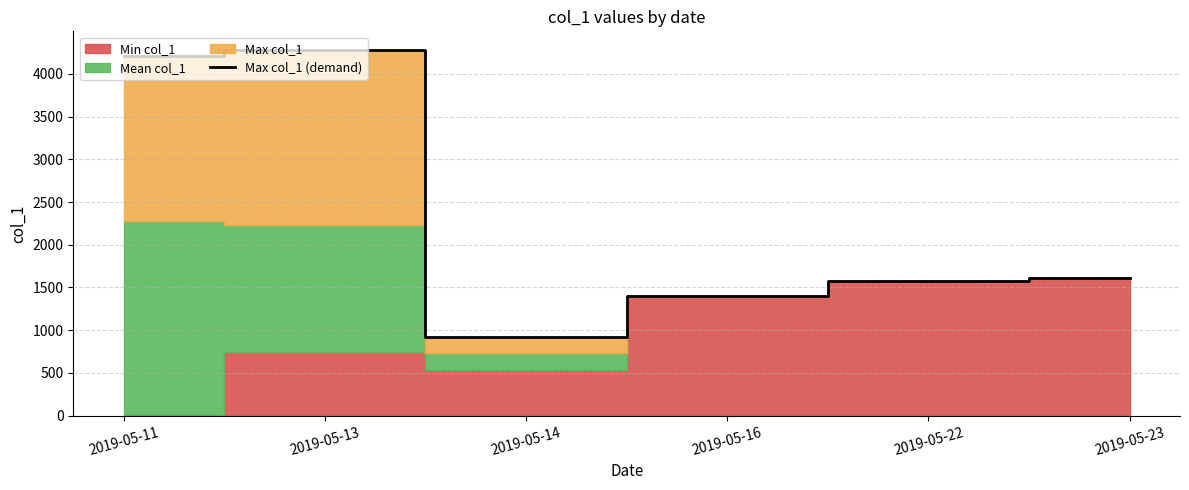

Rank the categories by value from lowest to highest.

2019-05-14, 2019-05-16, 2019-05-22, 2019-05-23, 2019-05-11, 2019-05-13